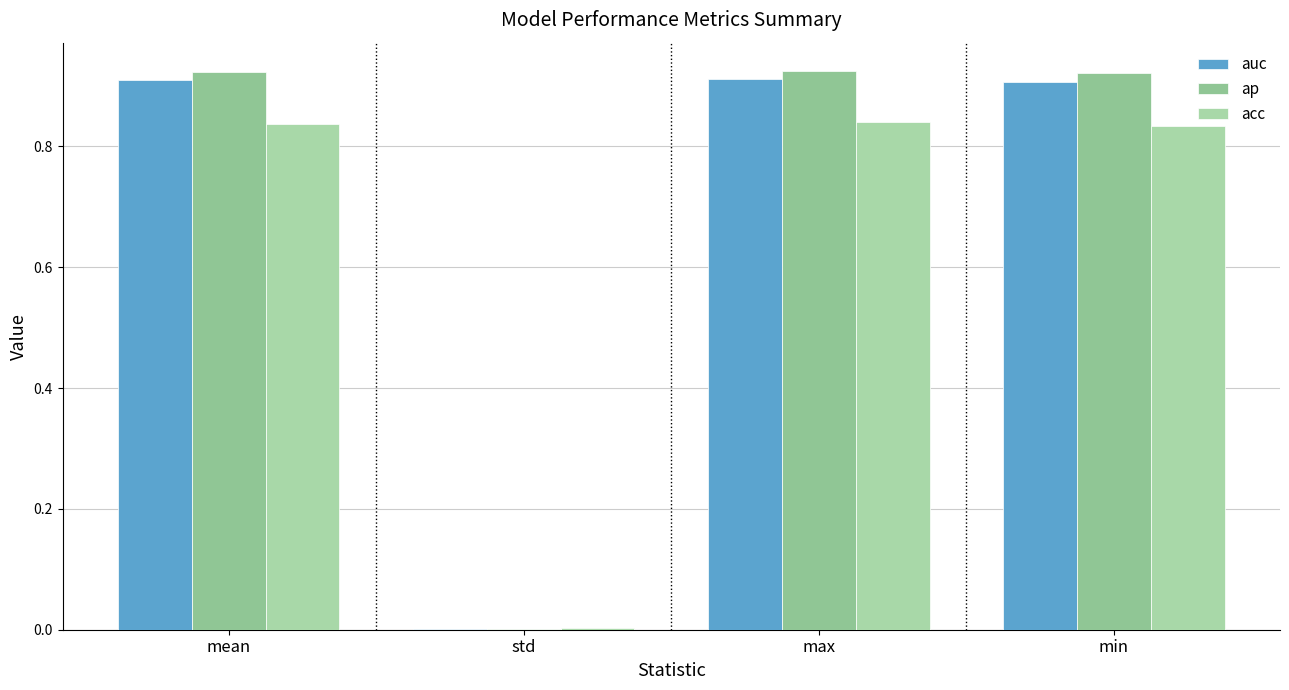

Are the bars grouped side by side (vs. stacked)?

Yes